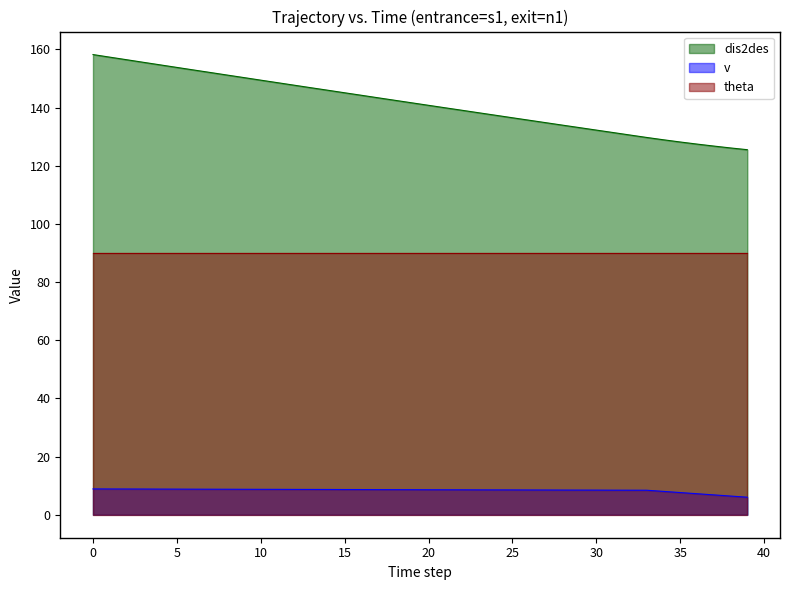

Is it true that theta equals 90.0 at 20?

True